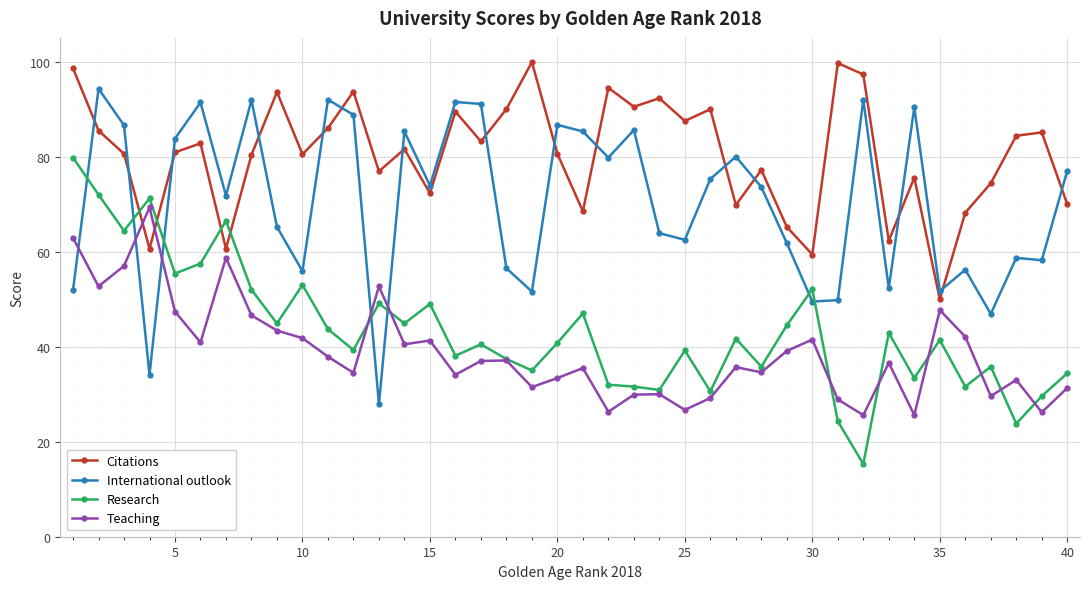

True or false: Teaching and Research cross at least once.

True